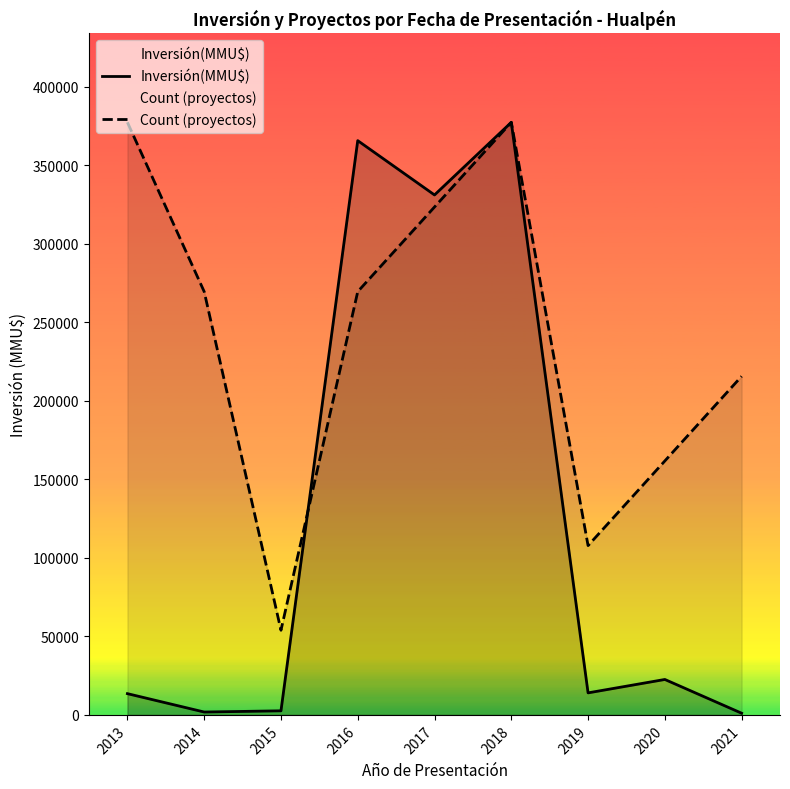

Reading left to right, transcribe all the data shown in this chart.

Inversión(MMU$): 13533.0	1830.0	2600.0	365649.0	331065.0	377303.0	14025.0	22560.0	1080.0
Count (proyectos): 377303.0	269502.1	53900.4	269502.1	323402.6	377303.0	107800.9	161701.3	215601.7